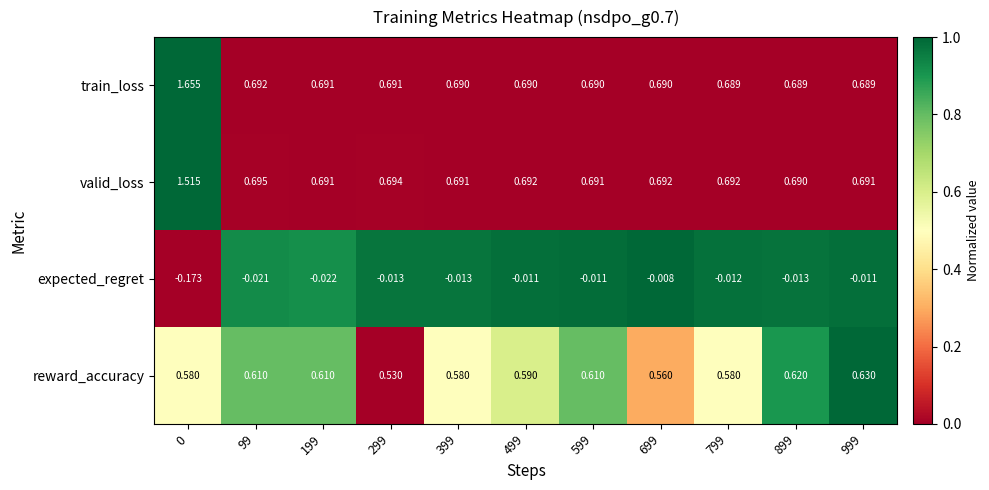

Which series has the largest total across all categories?

train_loss